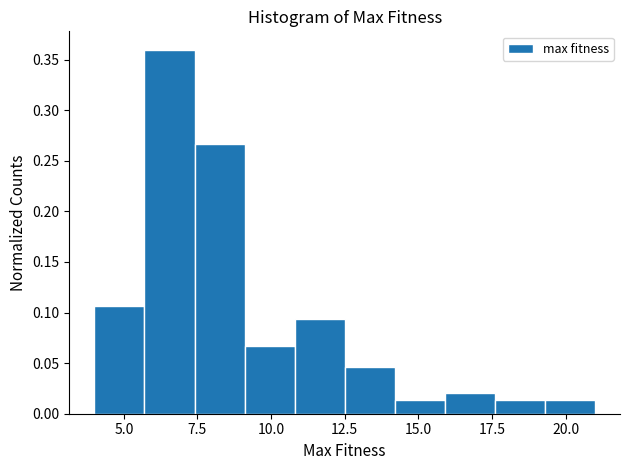

Around what value on the x-axis is the tallest bar? Give the approximate position of its centre, as read against the axis.

6.5